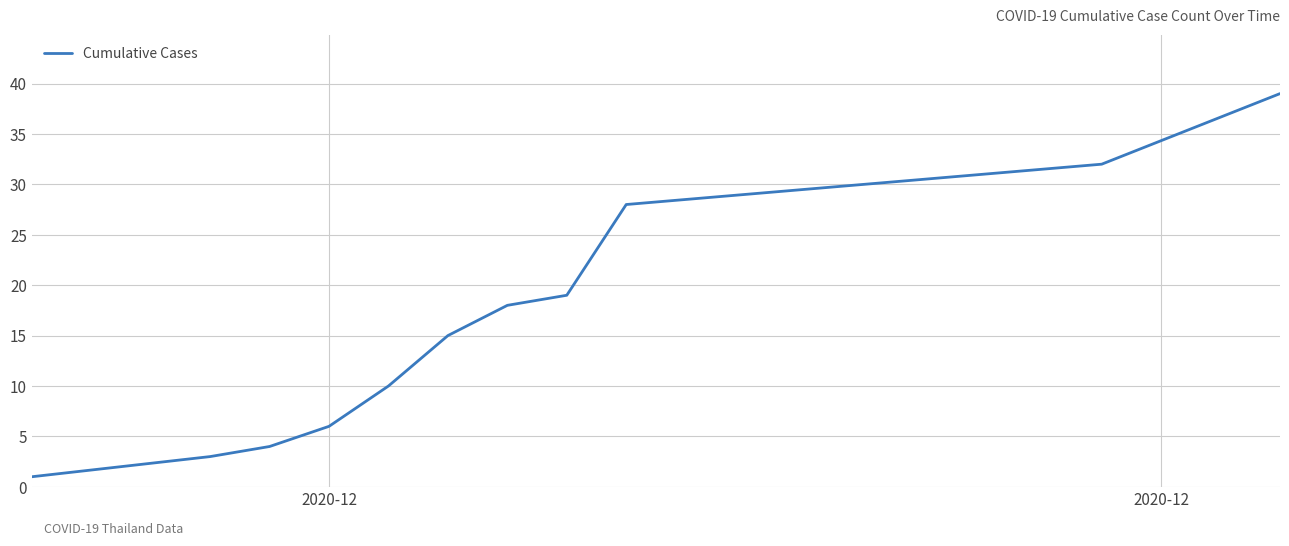

How many lines are shown in the chart?

1